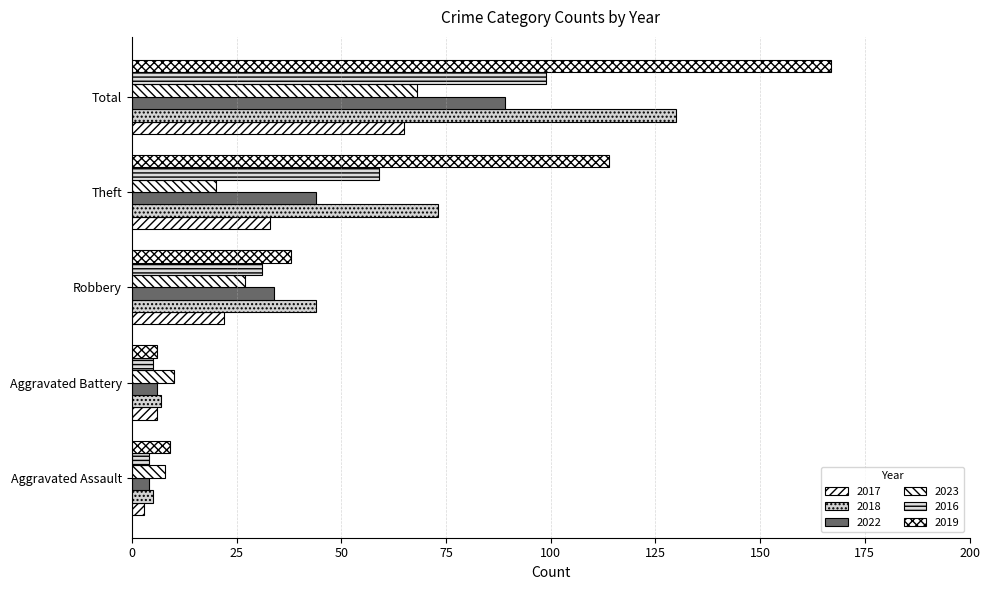

Count the number of categories in the chart.

5